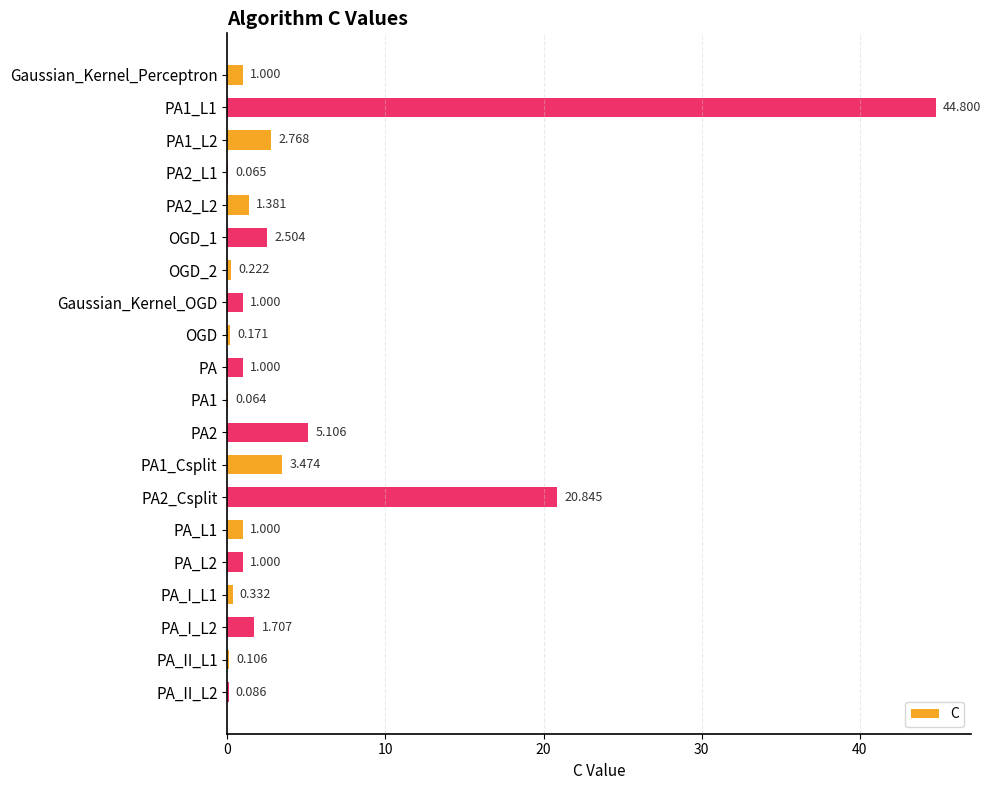

How many data points does each series have?

20